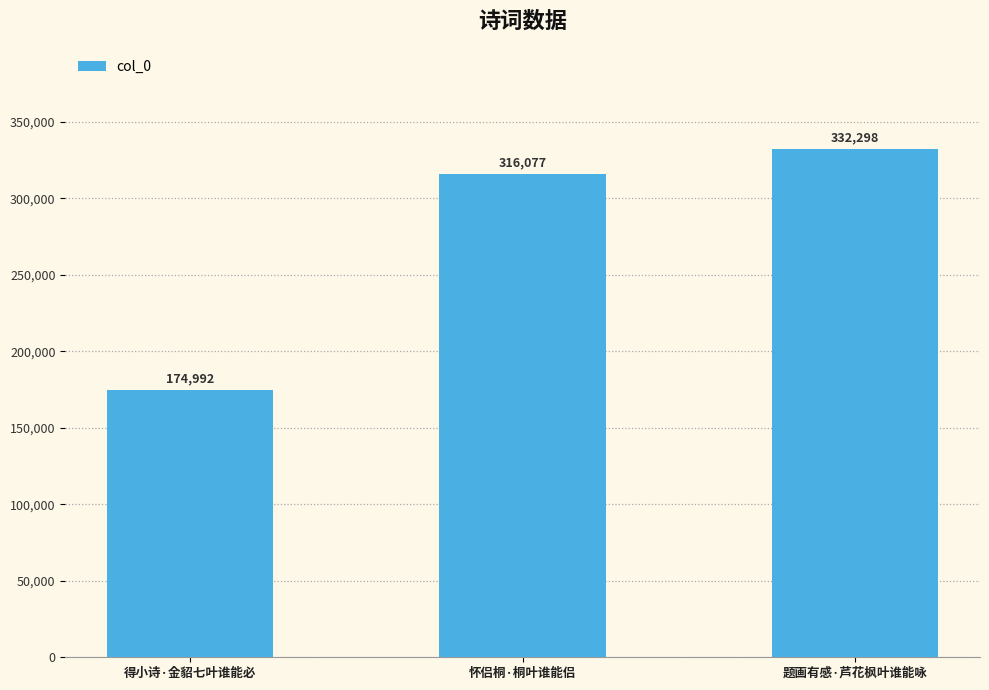

True or false: the data shows 316077 at 怀侣桐·桐叶谁能侣.

True